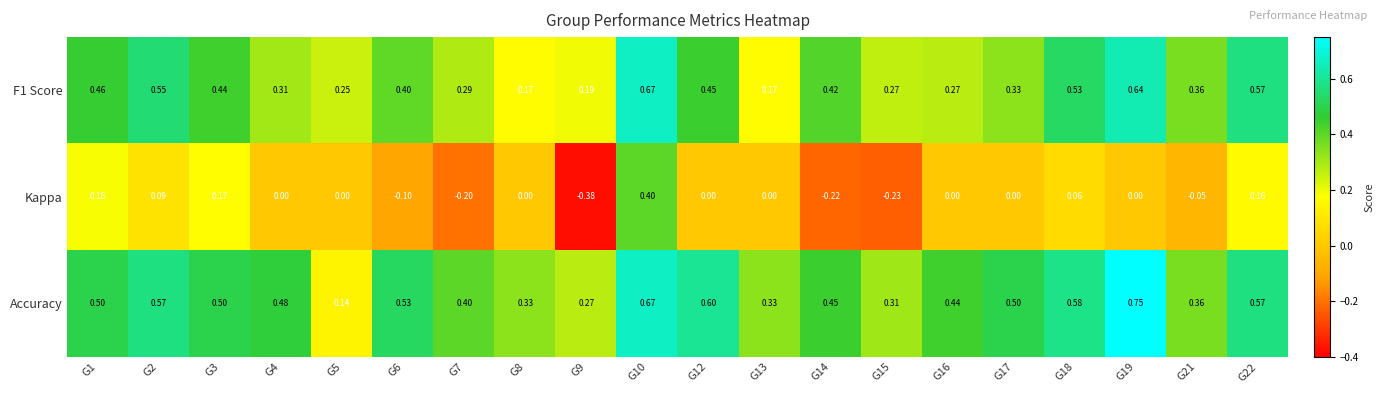

Which series has the largest total across all categories?

Accuracy